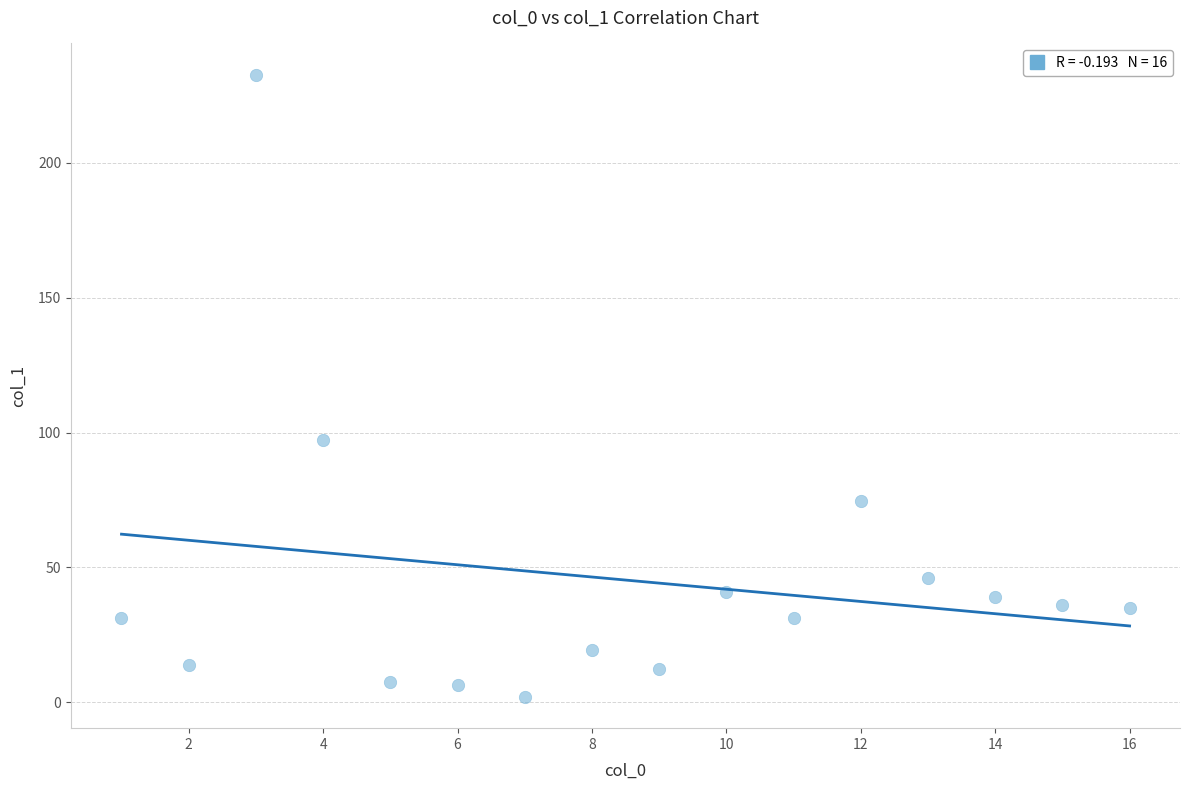

What is the range of X values (max minus min)?

15.0